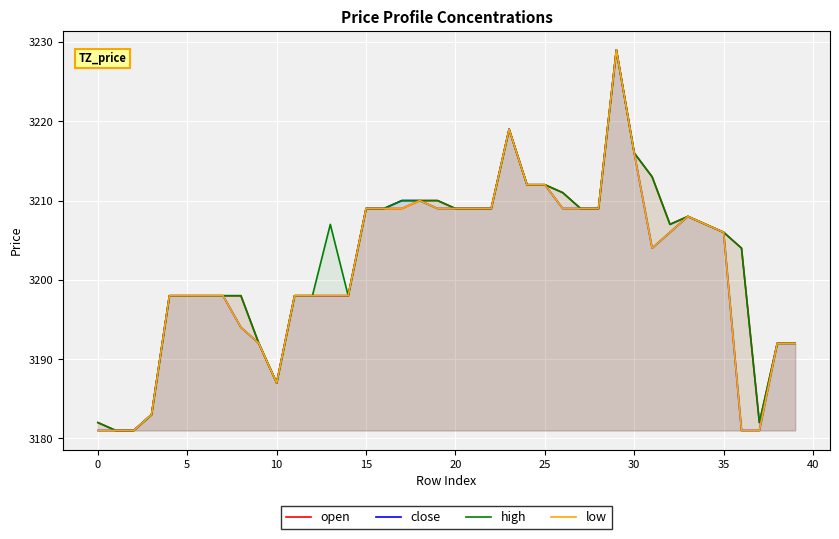

At which label does open first exceed 3207?

15